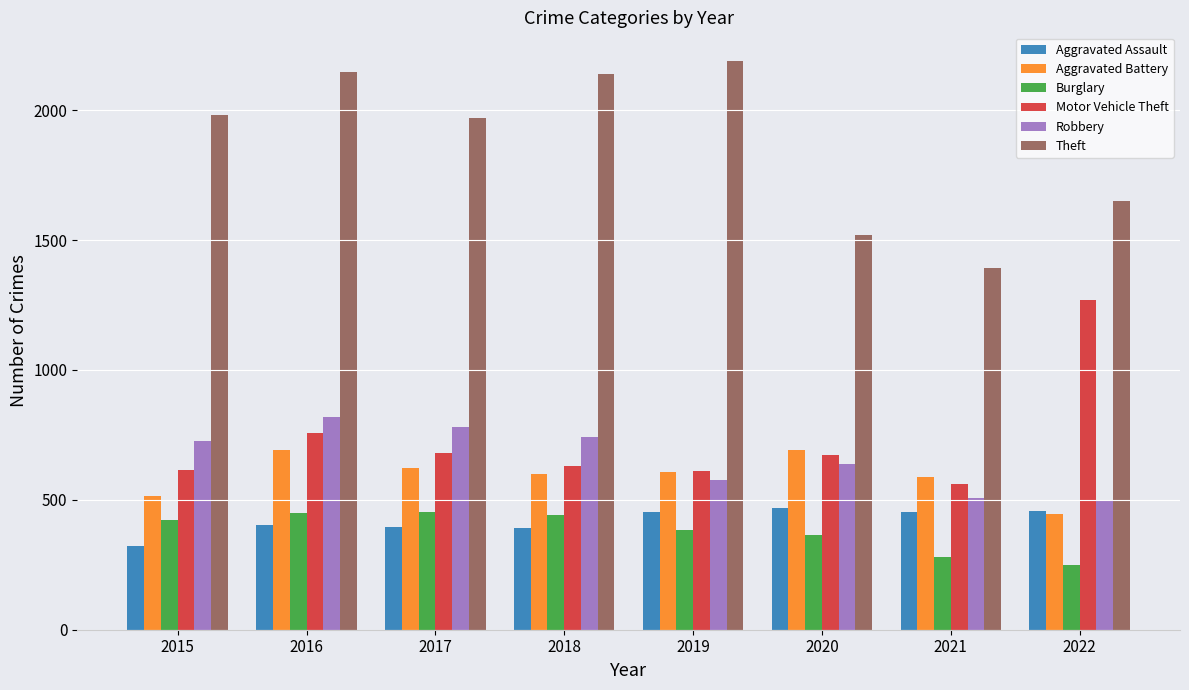

True or false: Motor Vehicle Theft has a value of 394 at 2017.

False